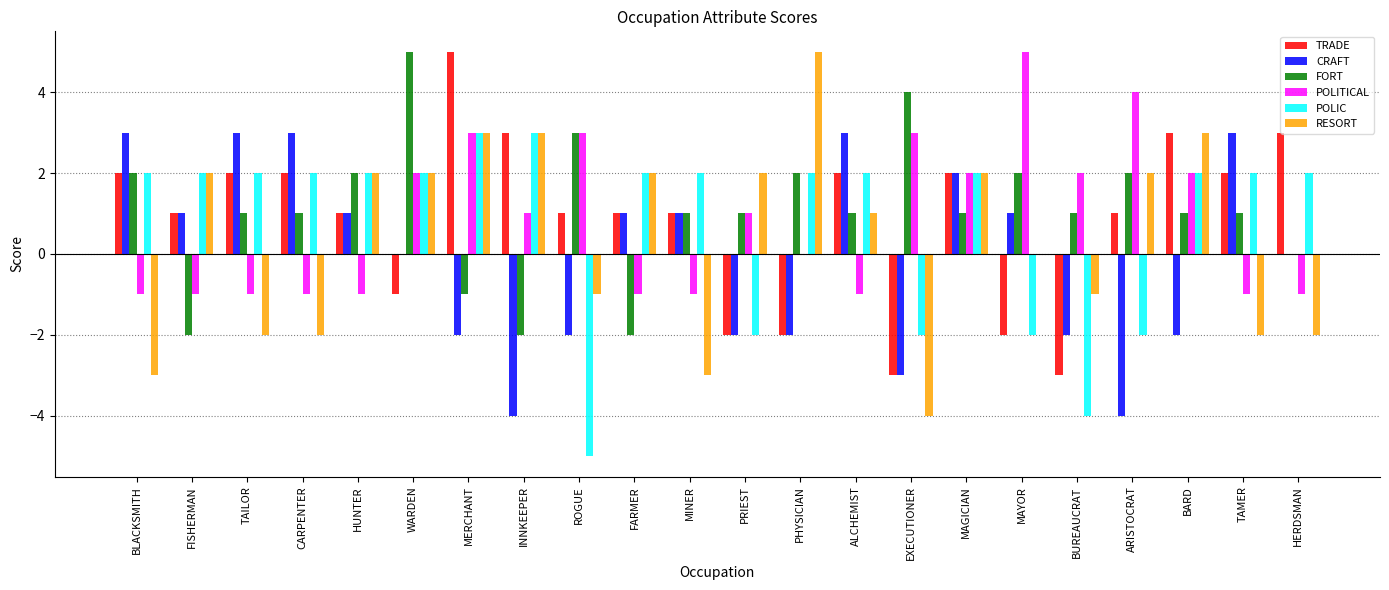

Is it true that POLIC equals 1 at FISHERMAN?

False